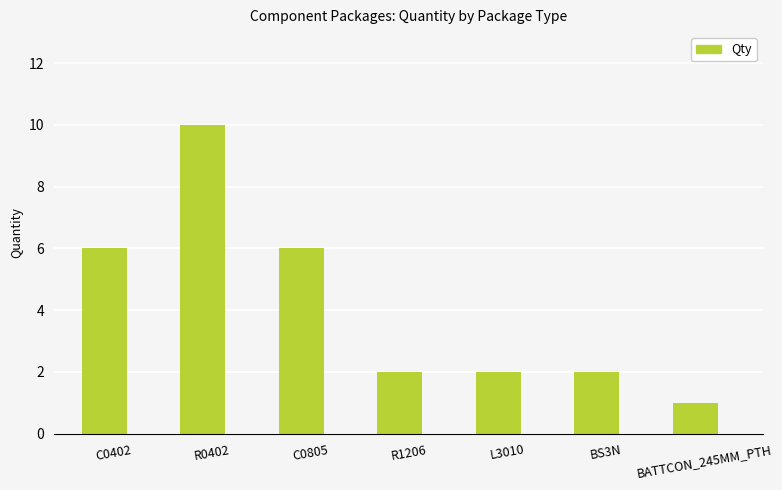

True or false: the data shows 10 at R0402.

True